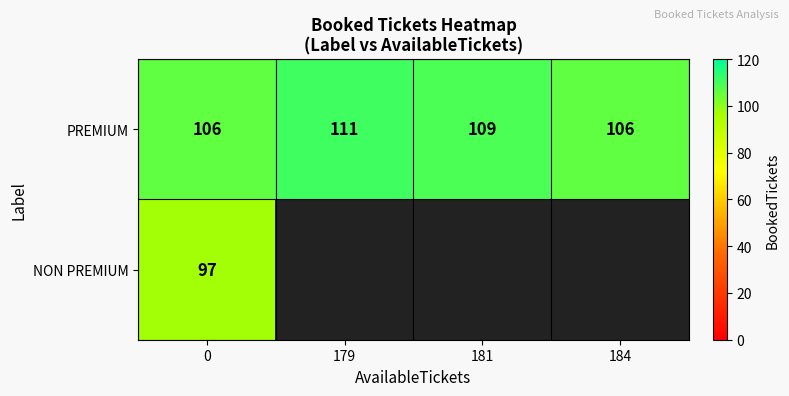

The value of PREMIUM at 0 is 22. True or false?

False